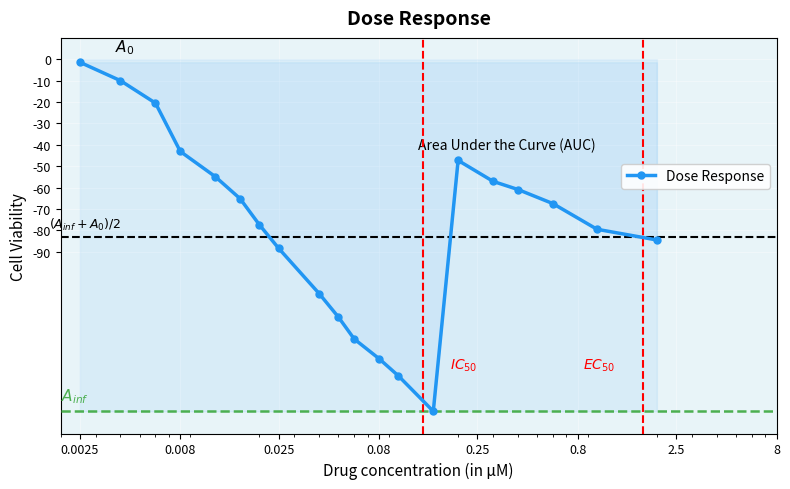

What is the value of the 14th point from the left?

-164.6